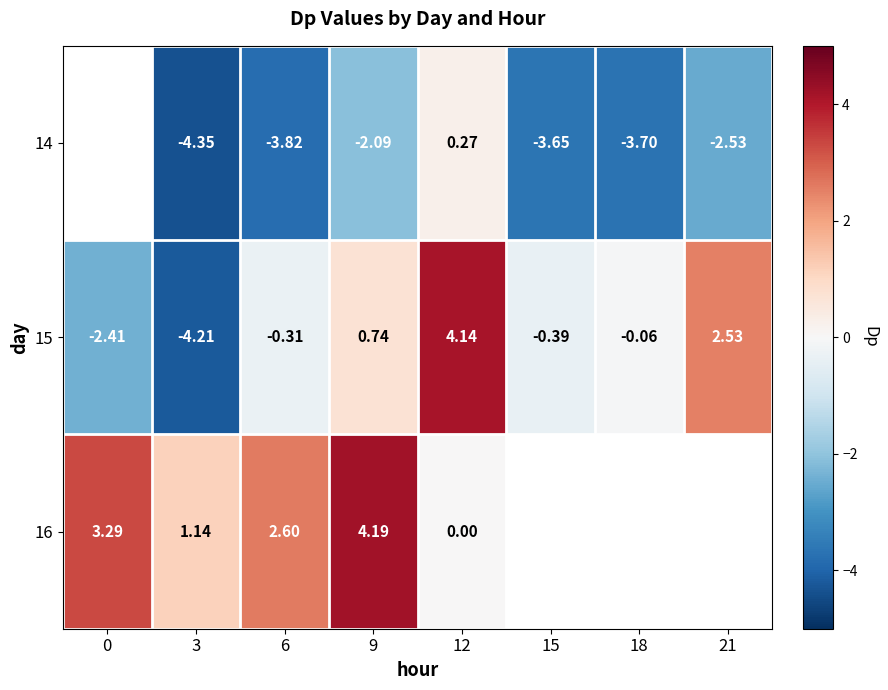

Is the value of 15 at 12 greater than the value of 16 at 9?

No